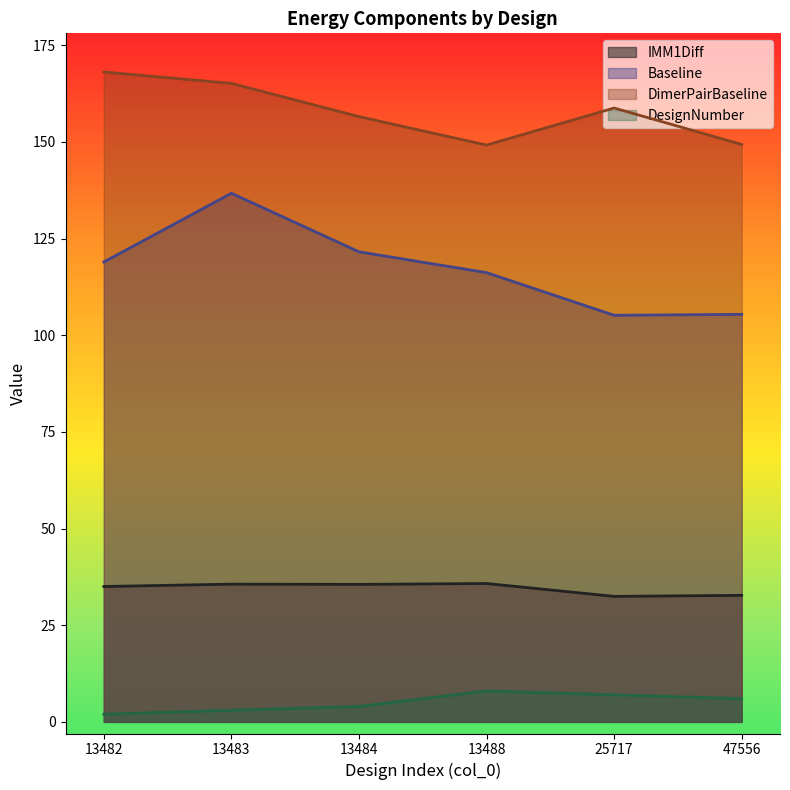

How many lines are shown in the chart?

4